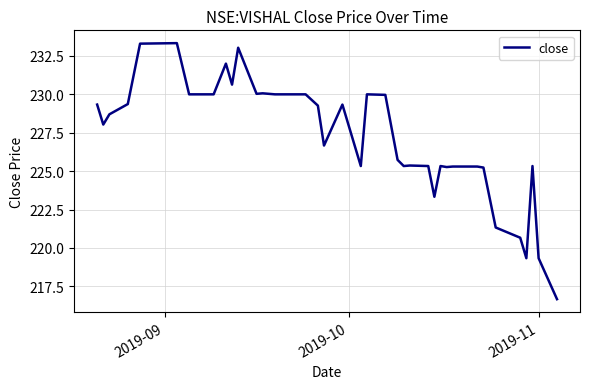

What is the smallest value displayed?

216.7